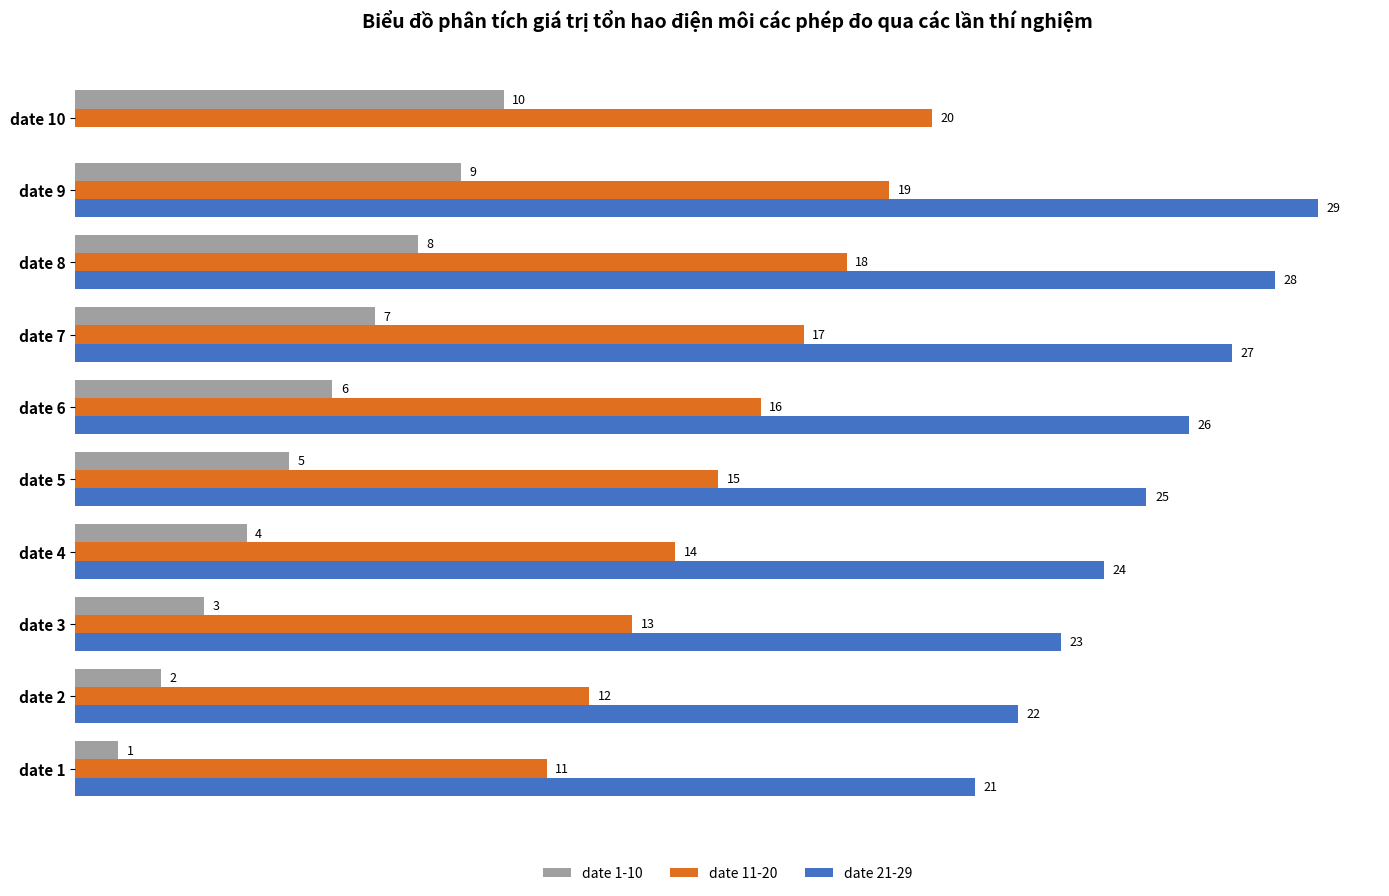

At which label does date 1-10 reach its peak?

date 10